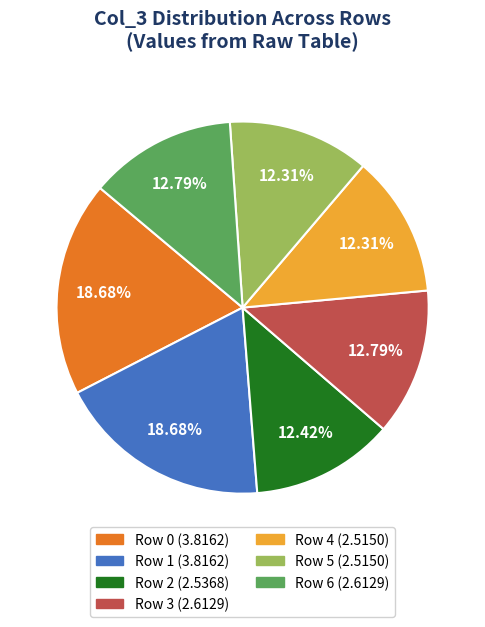

Does any single category account for the majority?

No